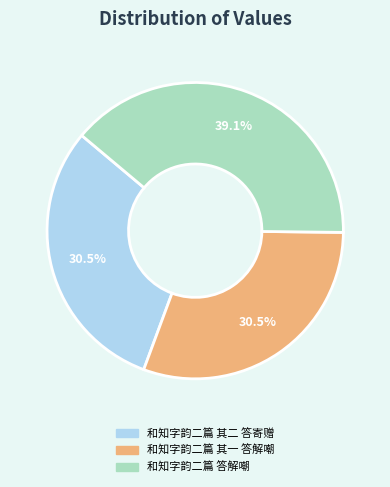

To the nearest percent, what is the difference between the largest and smallest slice percentages?

9%